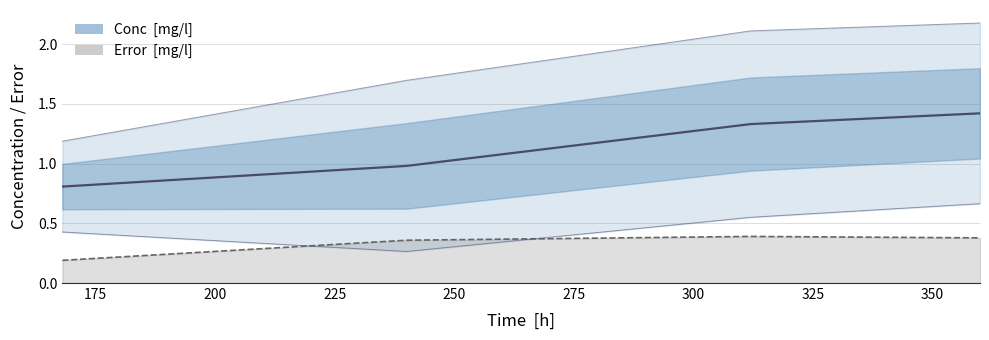

What is the difference between the Conc  [mg/l] values at 312 and 360?

0.1